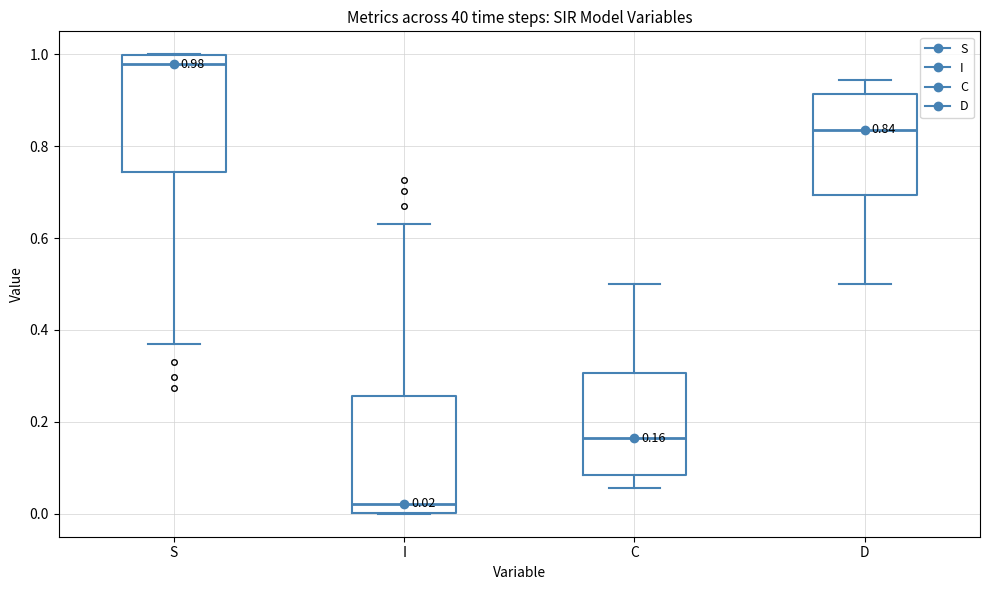

Which box's median line is the lowest?

I